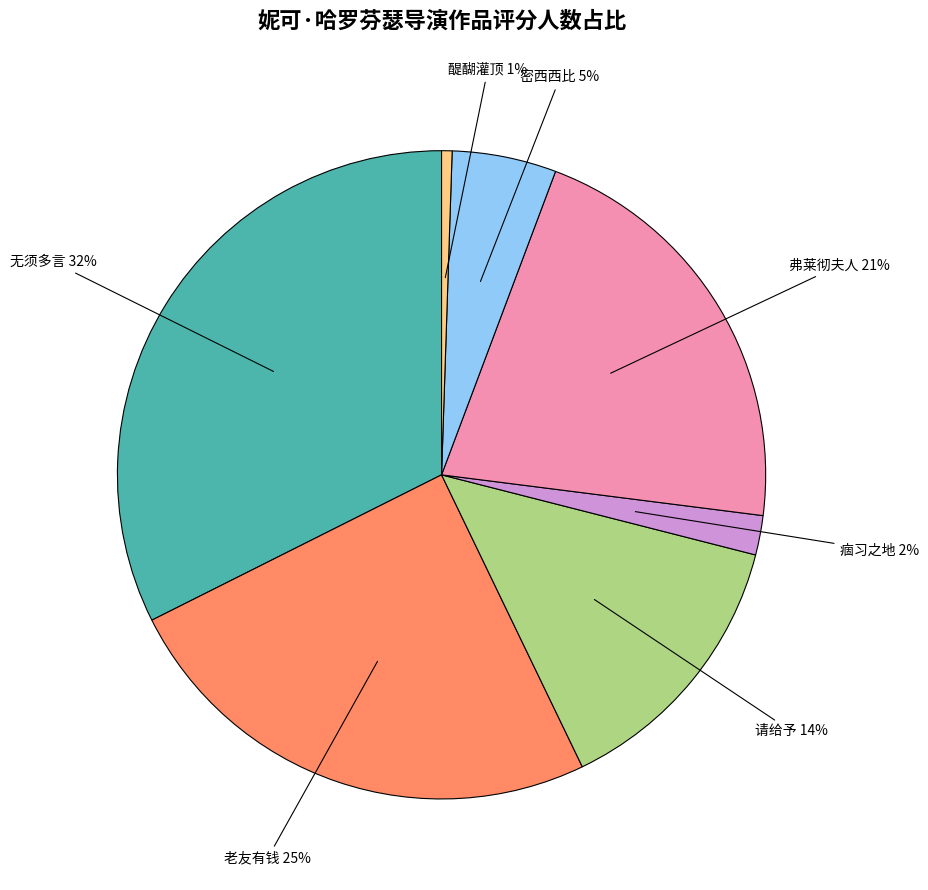

To the nearest percent, what is the average slice percentage?

14%